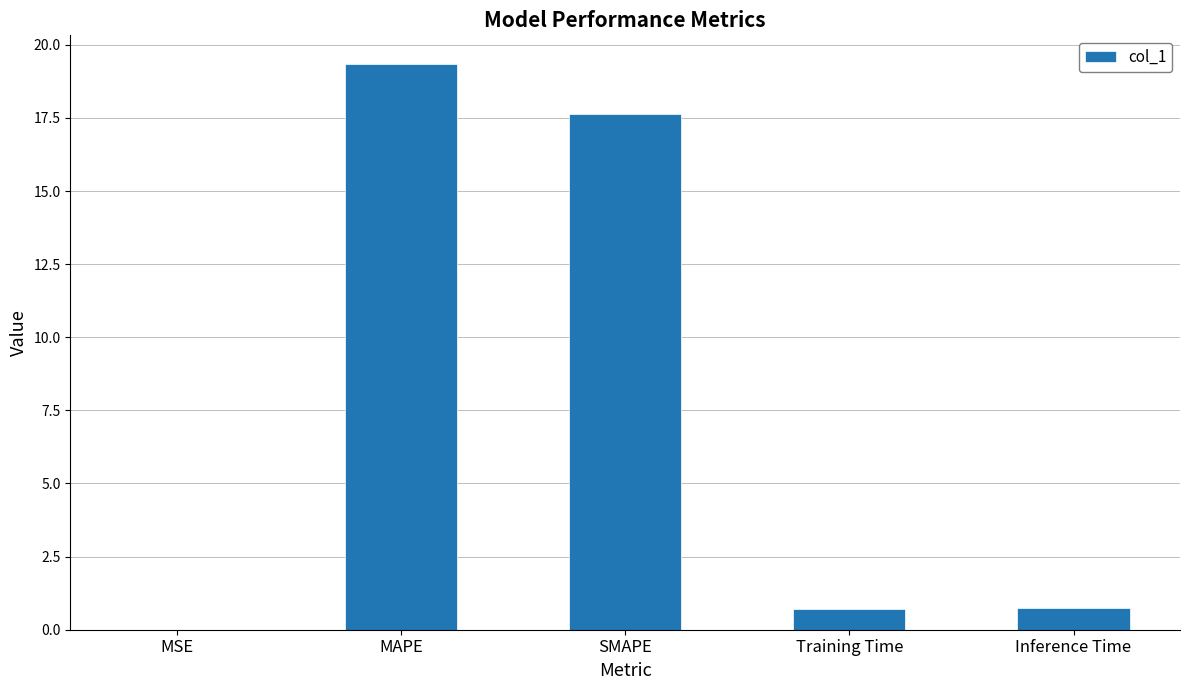

Count the number of categories in the chart.

5